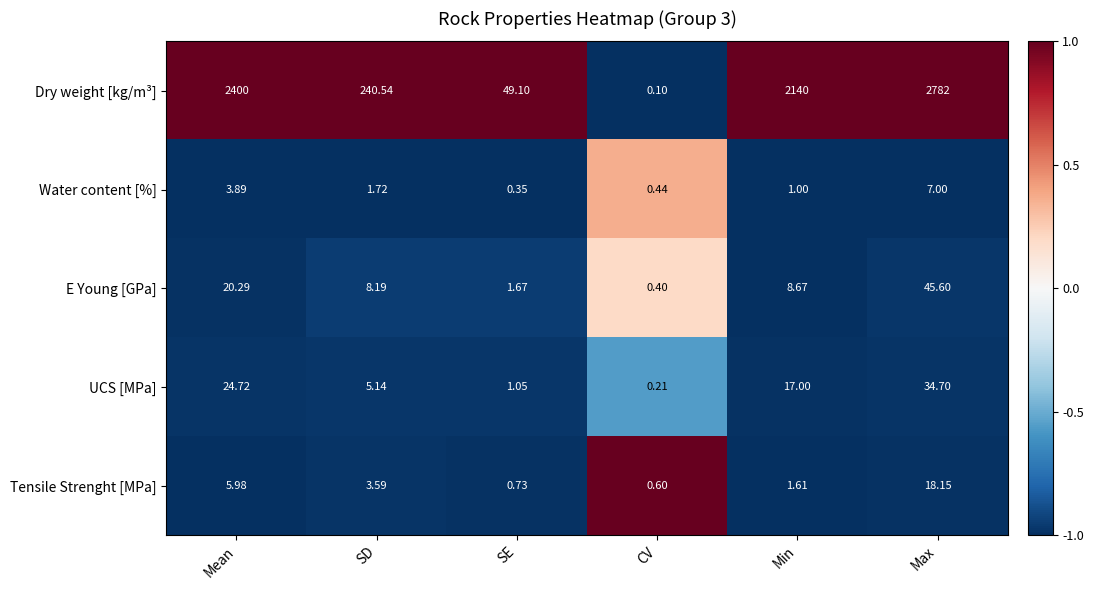

Rank the series by their maximum value, from lowest to highest.

Water content [%], Tensile Strenght [MPa], UCS [MPa], E Young [GPa], Dry weight [kg/m³]